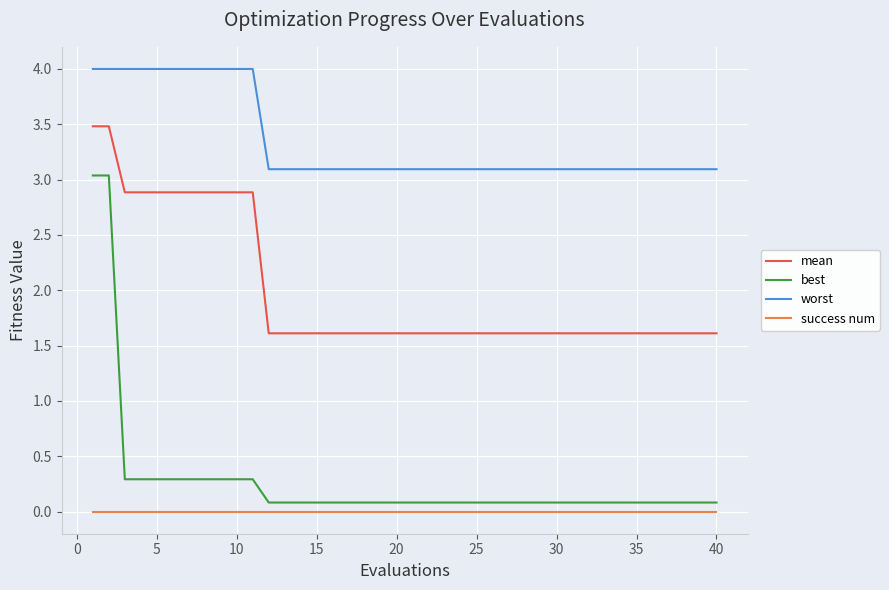

True or false: mean and worst cross at least once.

False